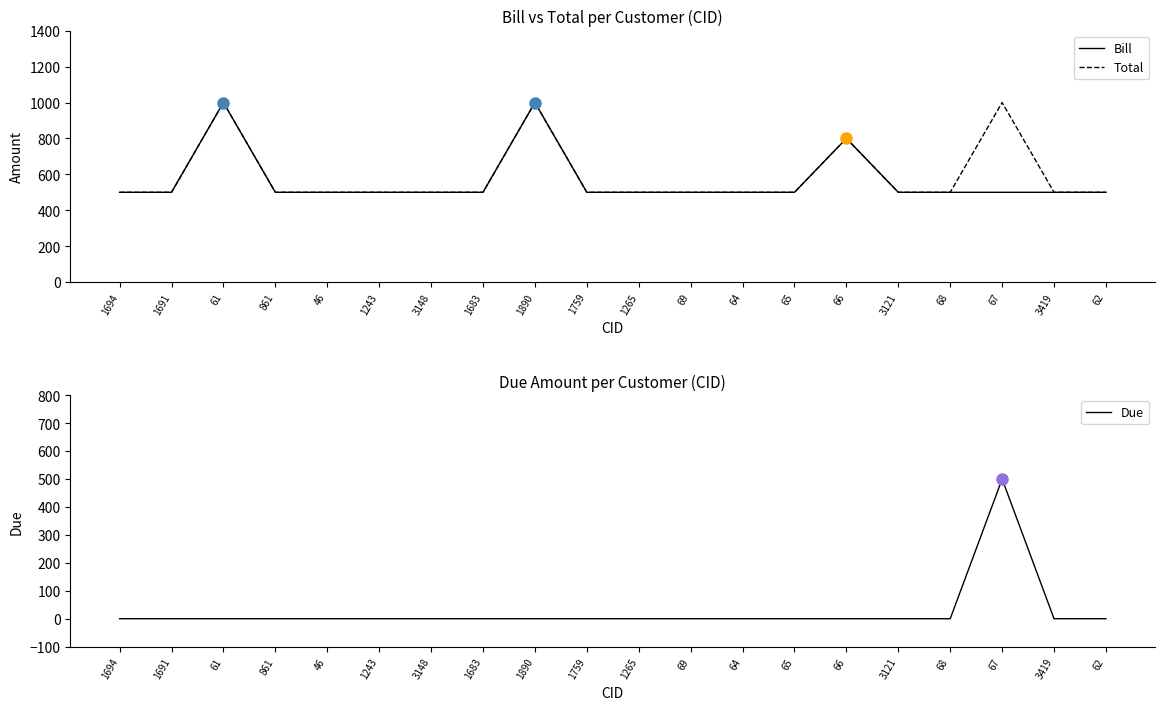

True or false: Due and Bill intersect in this chart.

False